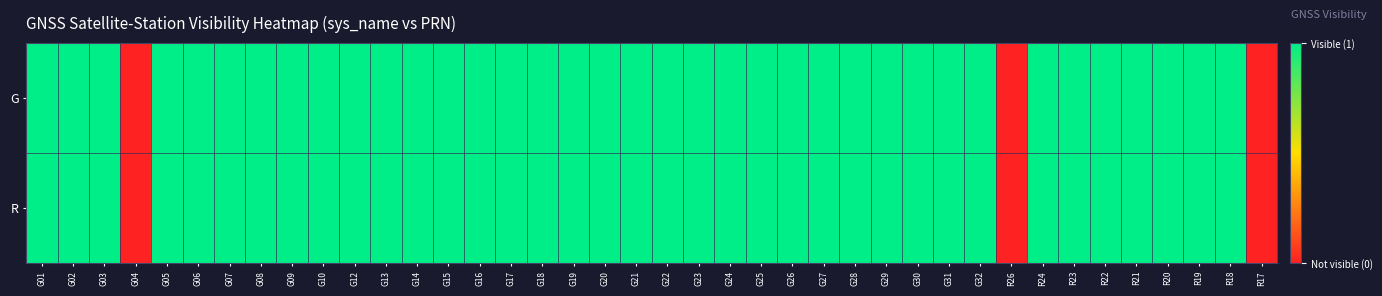

At which category does the chart reach its peak across all series?

G01